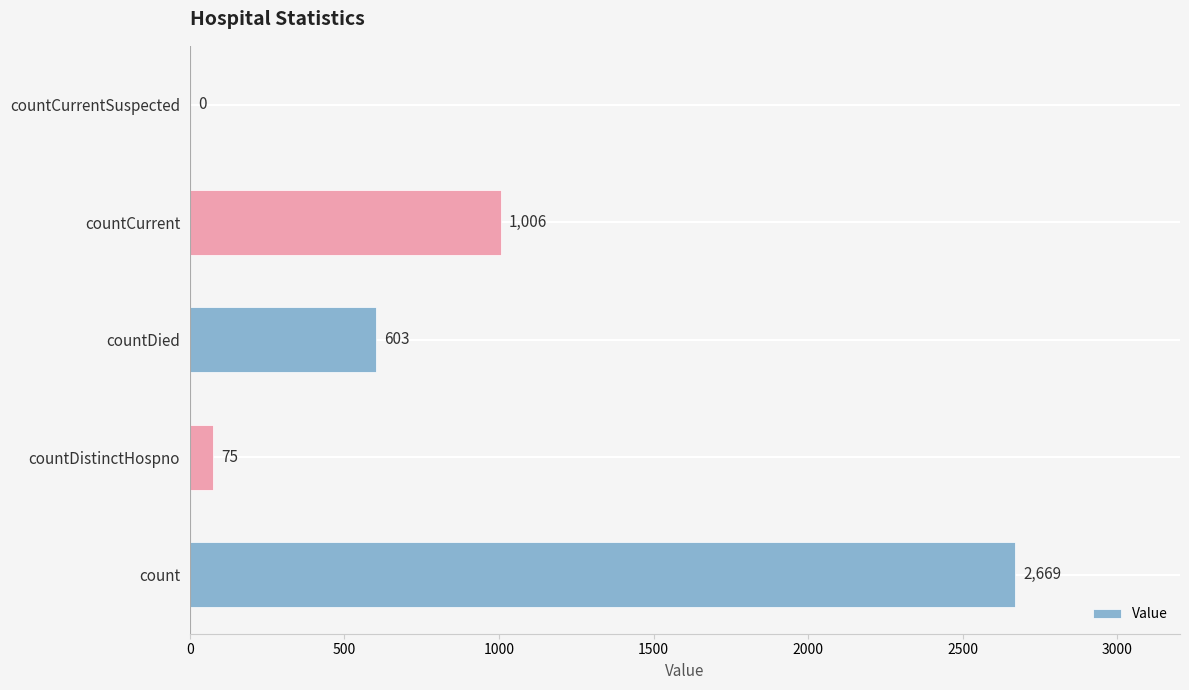

The chart shows a value of -1299 at countCurrentSuspected. True or false?

False